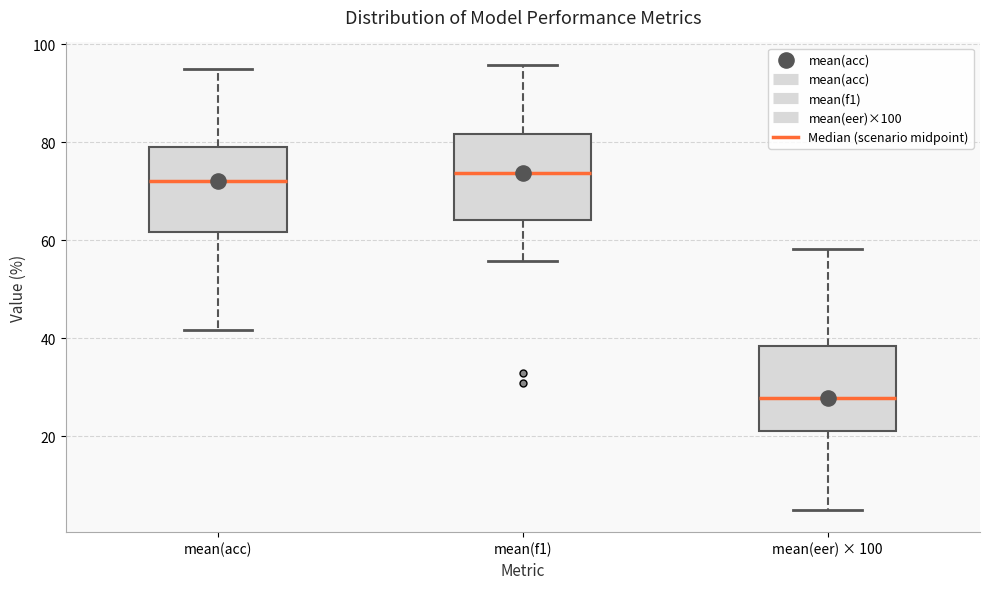

Reading left to right, read every box against the y-axis: the position of its median line, the range the box covers, and the ends of its whiskers. The values are not printed on the chart, so give them approximately, as read against the axis.

mean(acc): median 72, box 62 to 78, whiskers 42 to 96
mean(f1): median 74, box 64 to 82, whiskers 56 to 96
mean(eer) × 100: median 28, box 22 to 38, whiskers 6 to 58